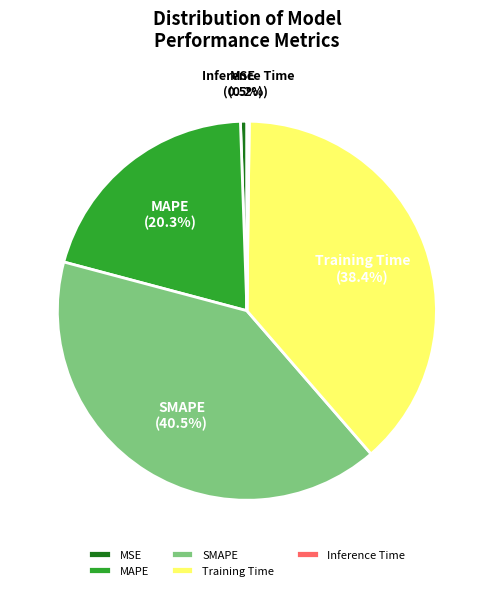

To the nearest percent, what is the average slice percentage?

20%